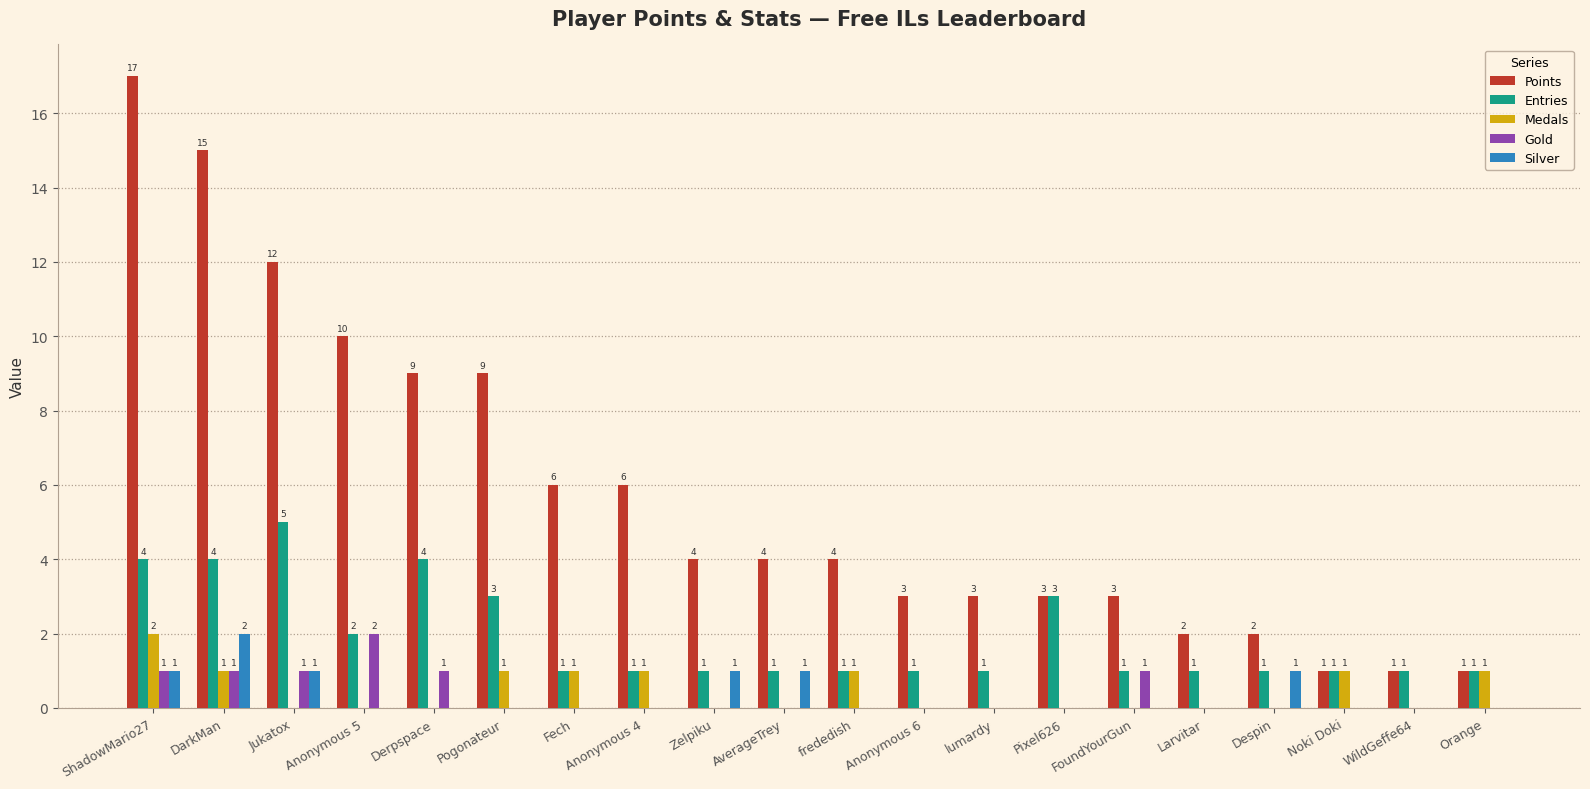

What is the difference between the Entries values at Pogonateur and Orange?

2